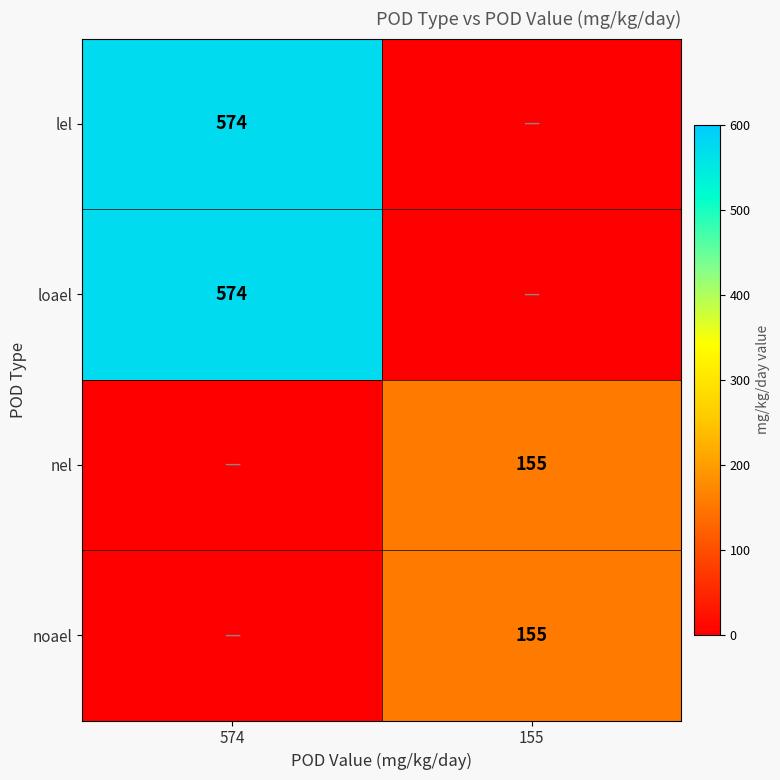

The nel series shows 155 at 155. True or false?

True